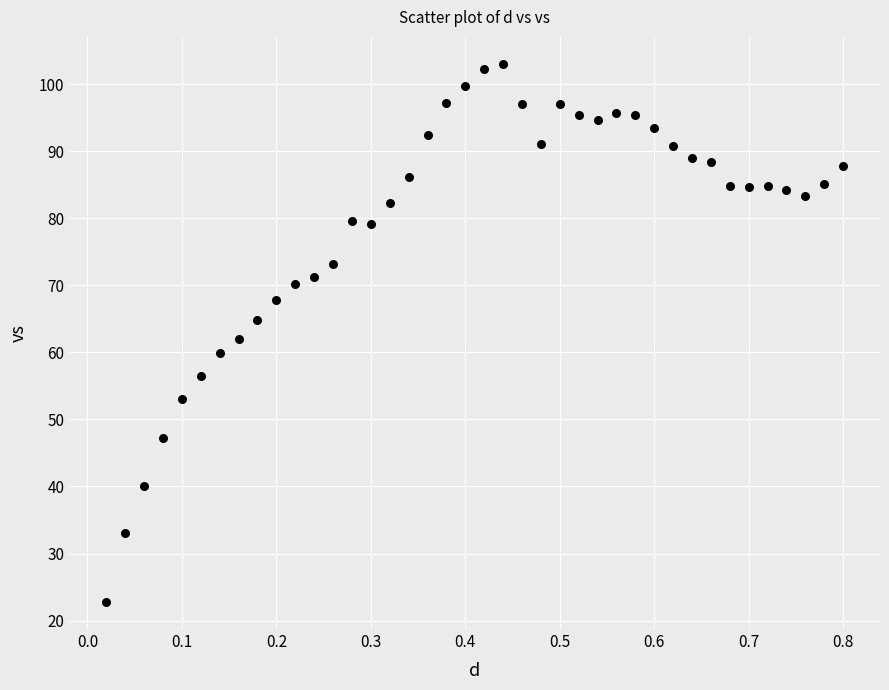

What is the range of X values (max minus min)?

0.8